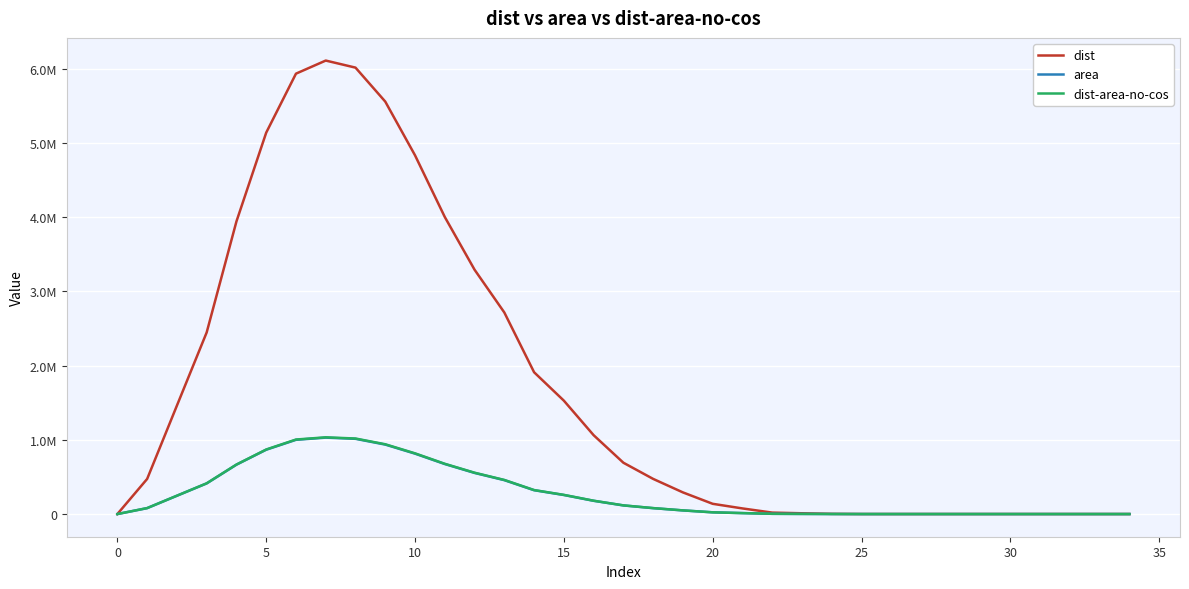

What are all the series names shown in the legend?

dist, area, dist-area-no-cos